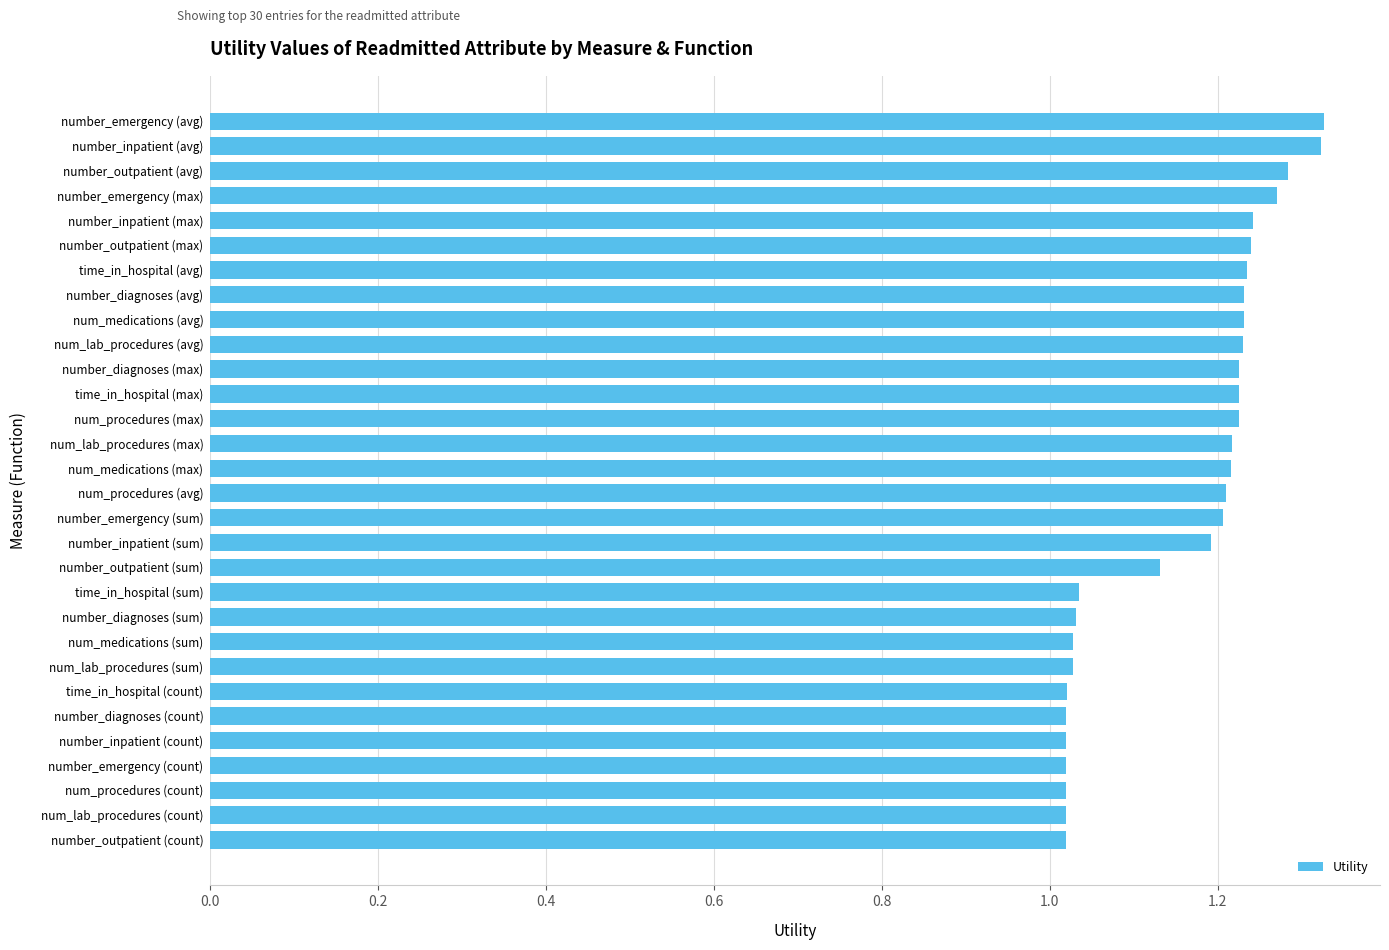

What is the difference between the maximum and minimum values?

0.3